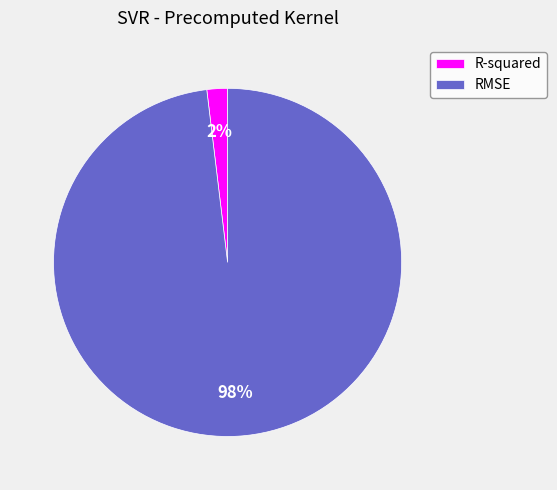

How many slices are in this pie chart?

2